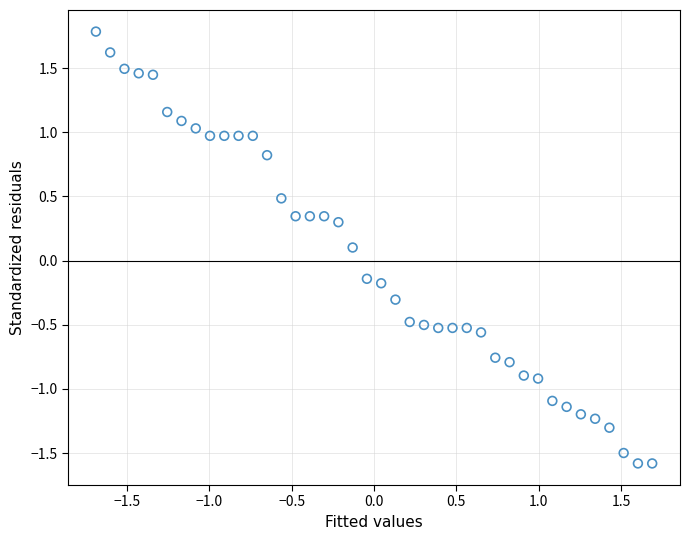

What is the range of X values (max minus min)?

3.4